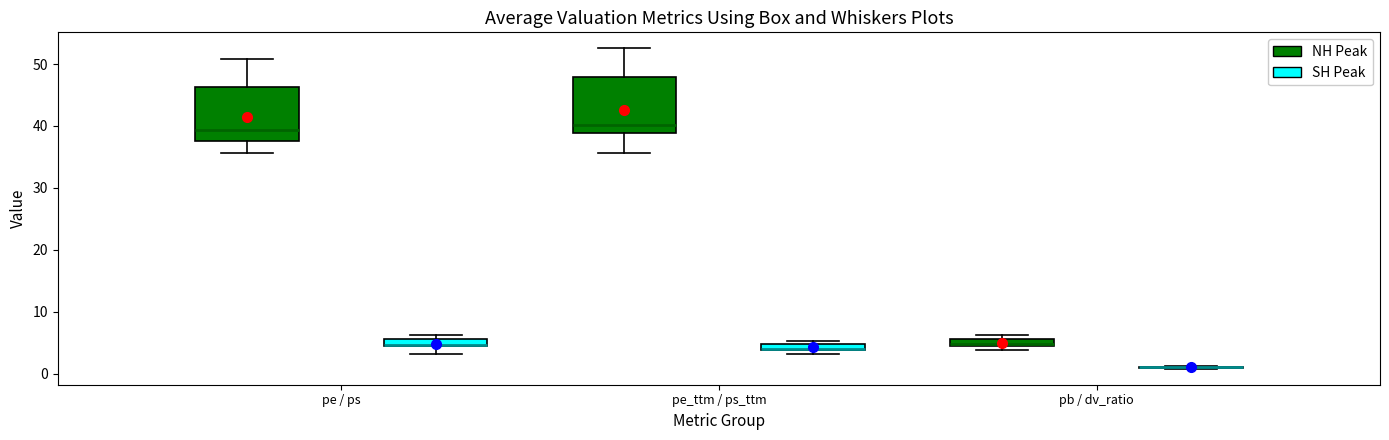

Where does the lower whisker of the box for pe_ttm / ps_ttm (NH Peak) end on the y-axis? The values are not printed on the chart, so give them approximately, as read against the axis.

36